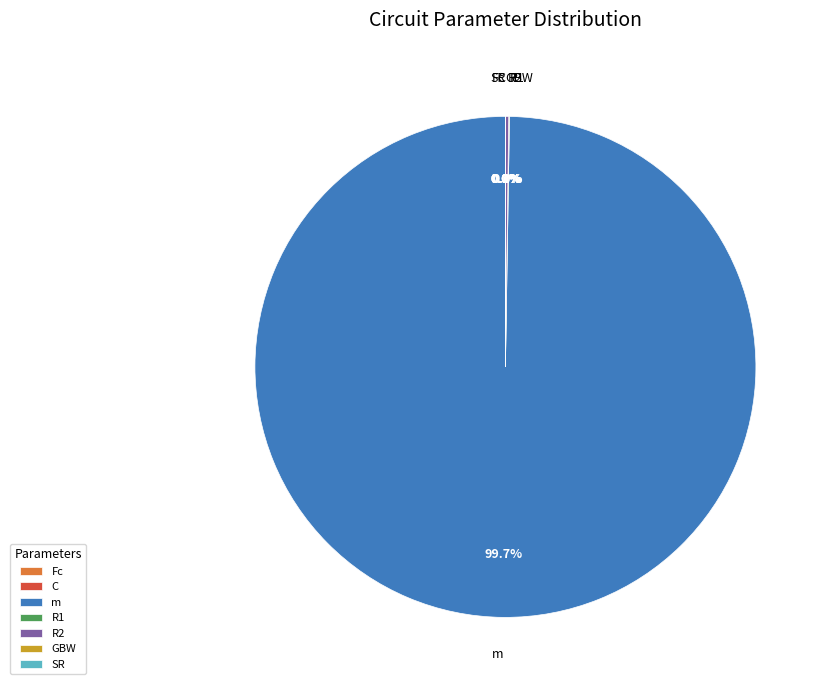

What is the majority slice?

m